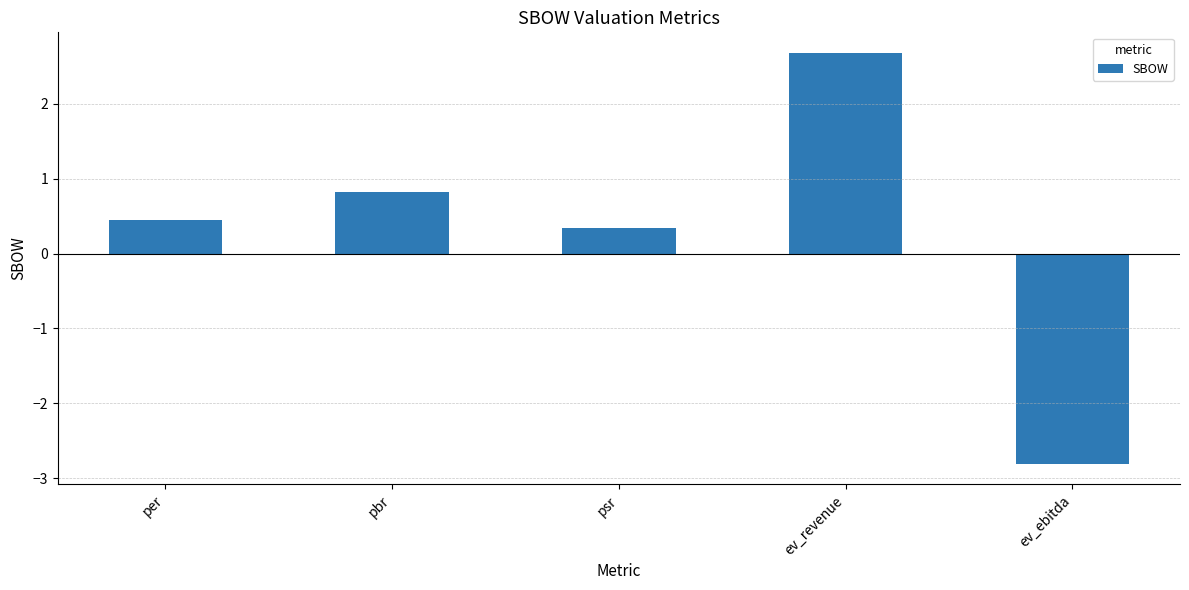

Count the number of categories in the chart.

5